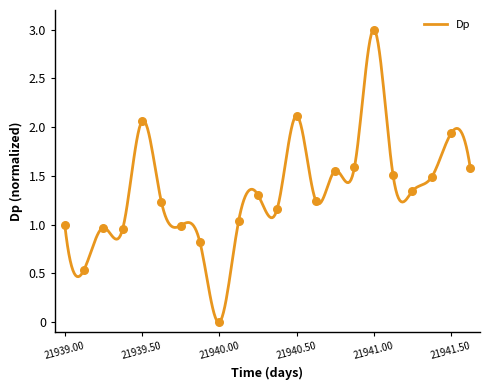

What is the change in value from 21940.00 to 7?

-0.1